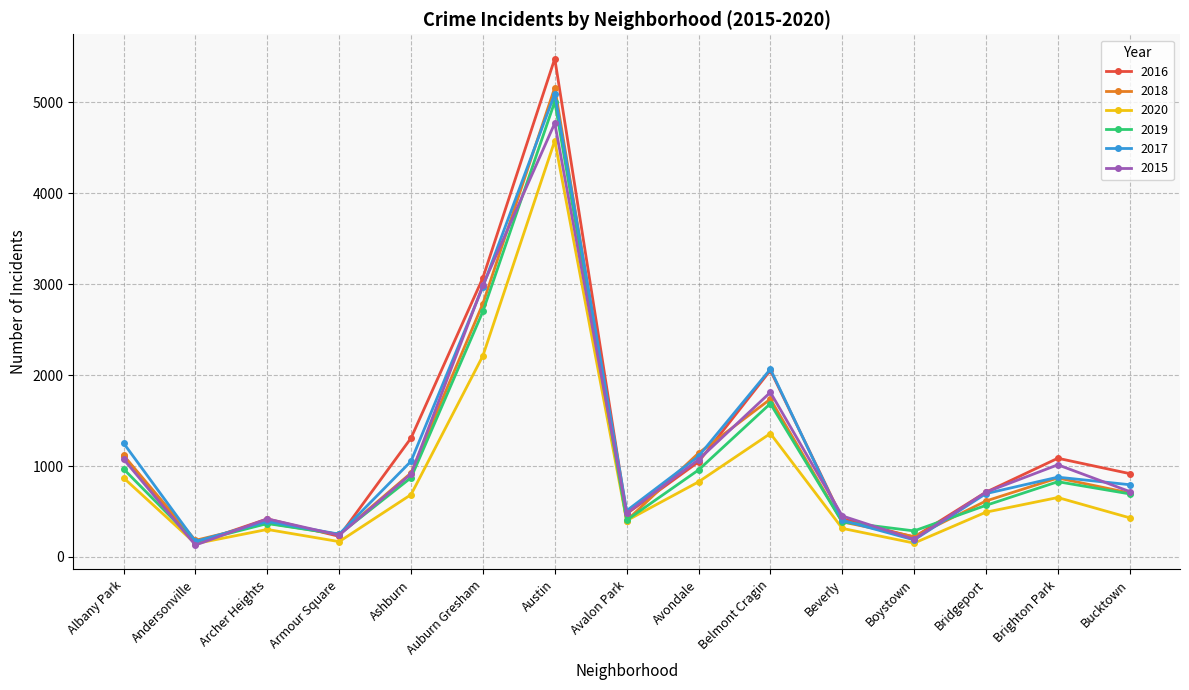

What is the difference between the highest and lowest values at Austin?

903